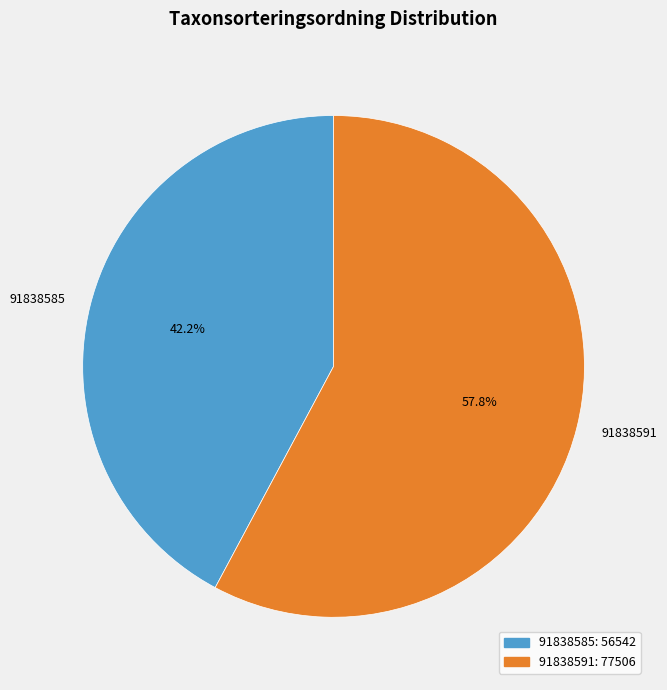

Does 91838591 represent more than half of the total?

Yes